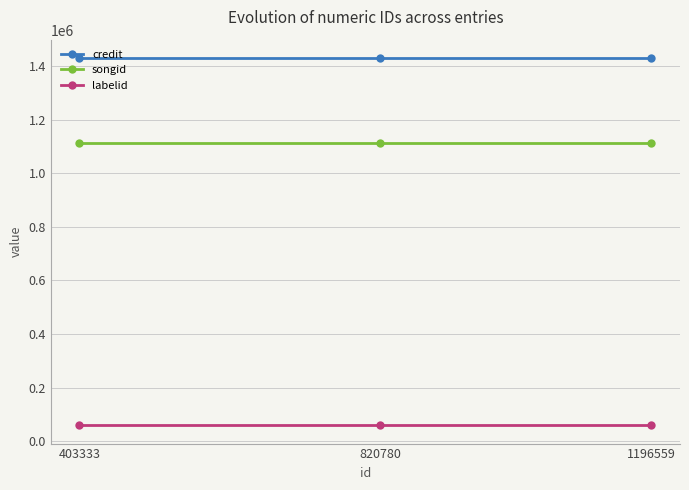

Rank the series at 1196559 from highest to lowest value.

credit, songid, labelid